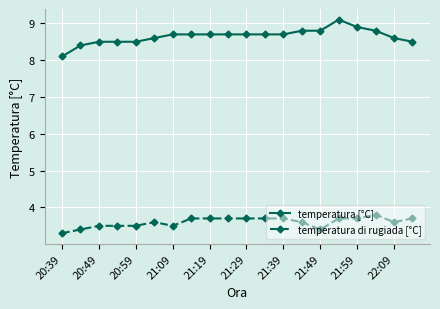

What is the sum of all temperatura di rugiada [°C] values?

72.0